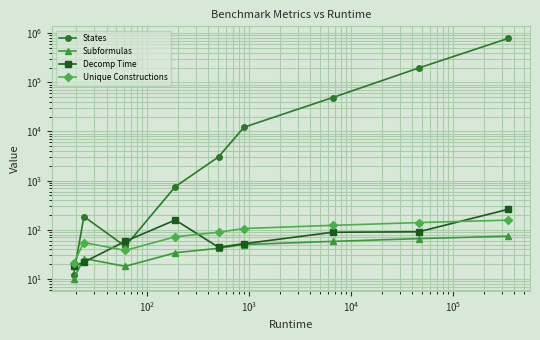

In Unique Constructions, how many points are lower than both neighbors (excluding endpoints)?

1